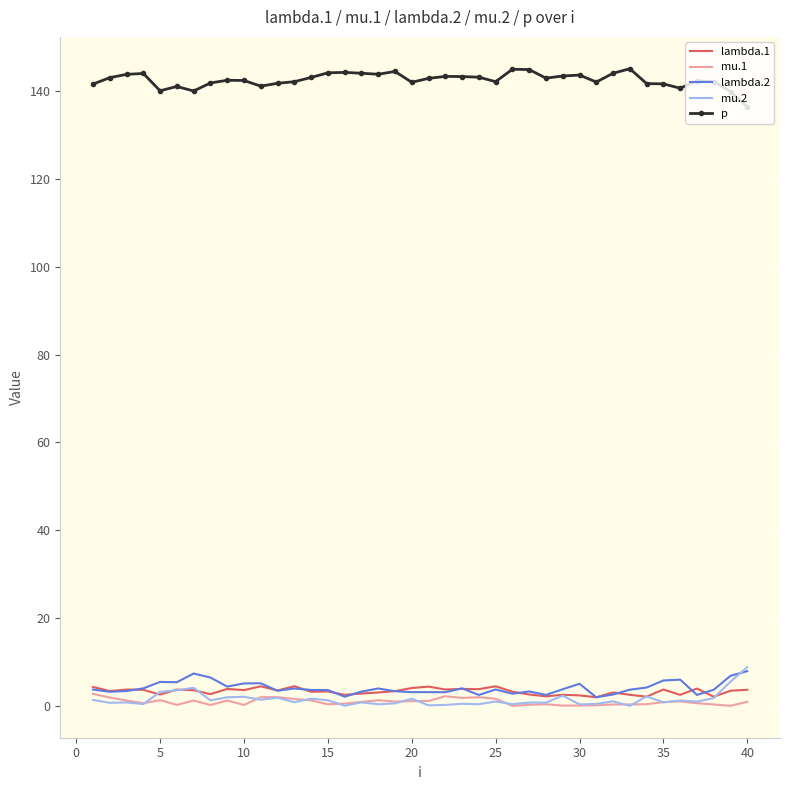

What is the difference between the maximum and minimum values in the lambda.1 series?

2.5